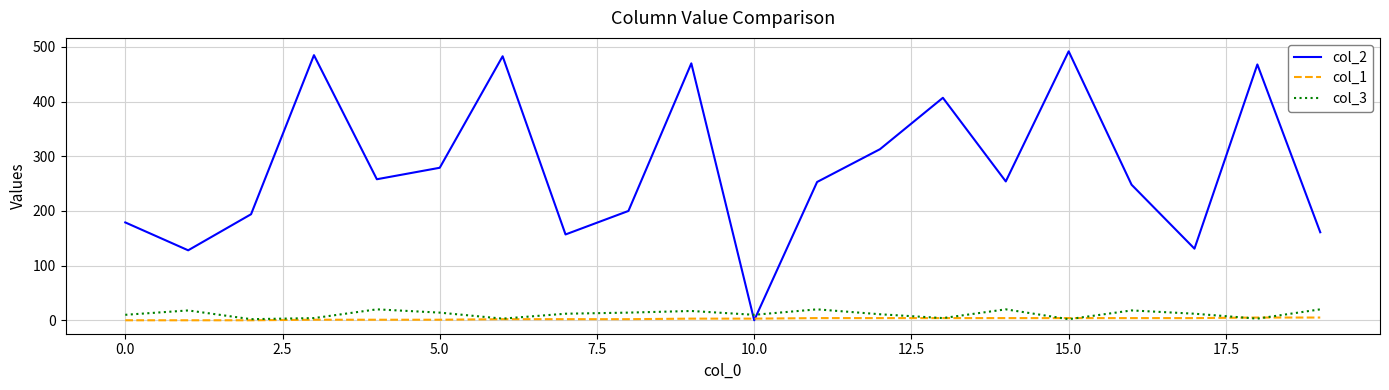

Which series has the largest total across all categories?

col_2